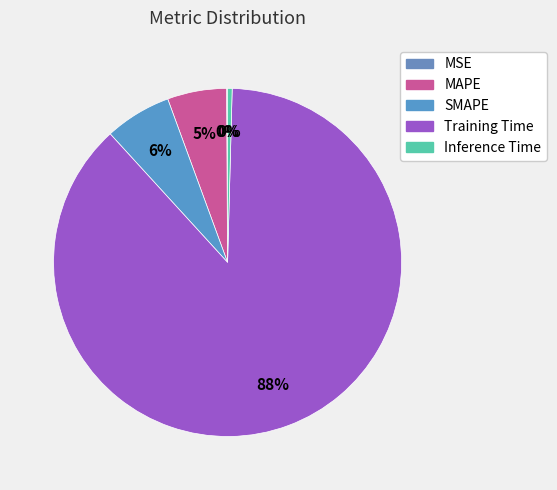

Rank the categories by value from lowest to highest.

MSE, Inference Time, MAPE, SMAPE, Training Time